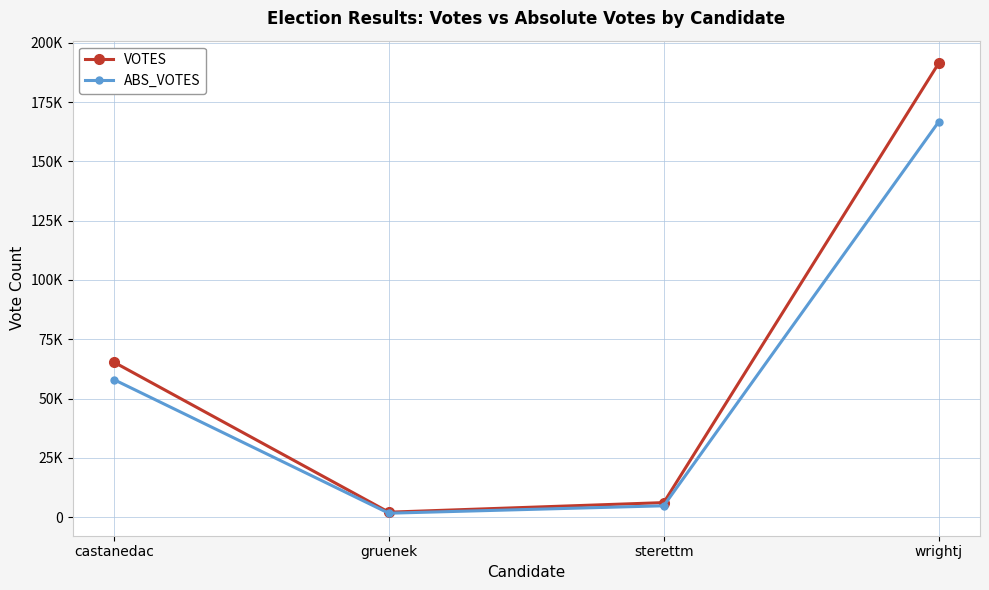

Does the chart have visible grid lines?

Yes